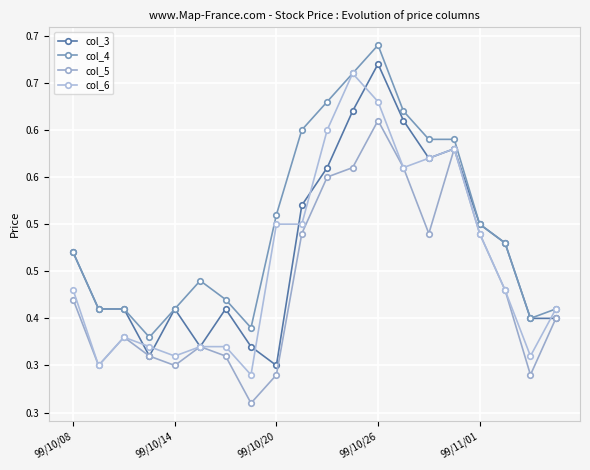

What is the maximum value for col_3?

0.7